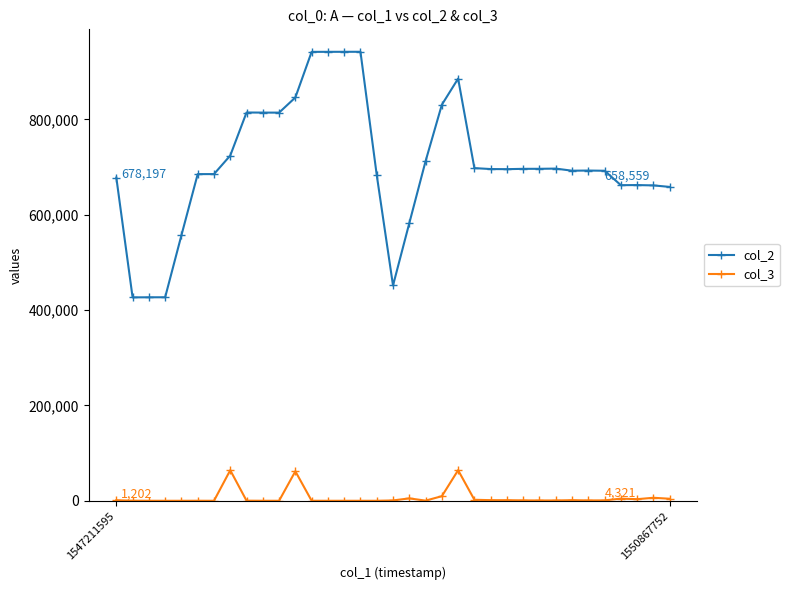

True or false: col_2 and col_3 intersect in this chart.

False